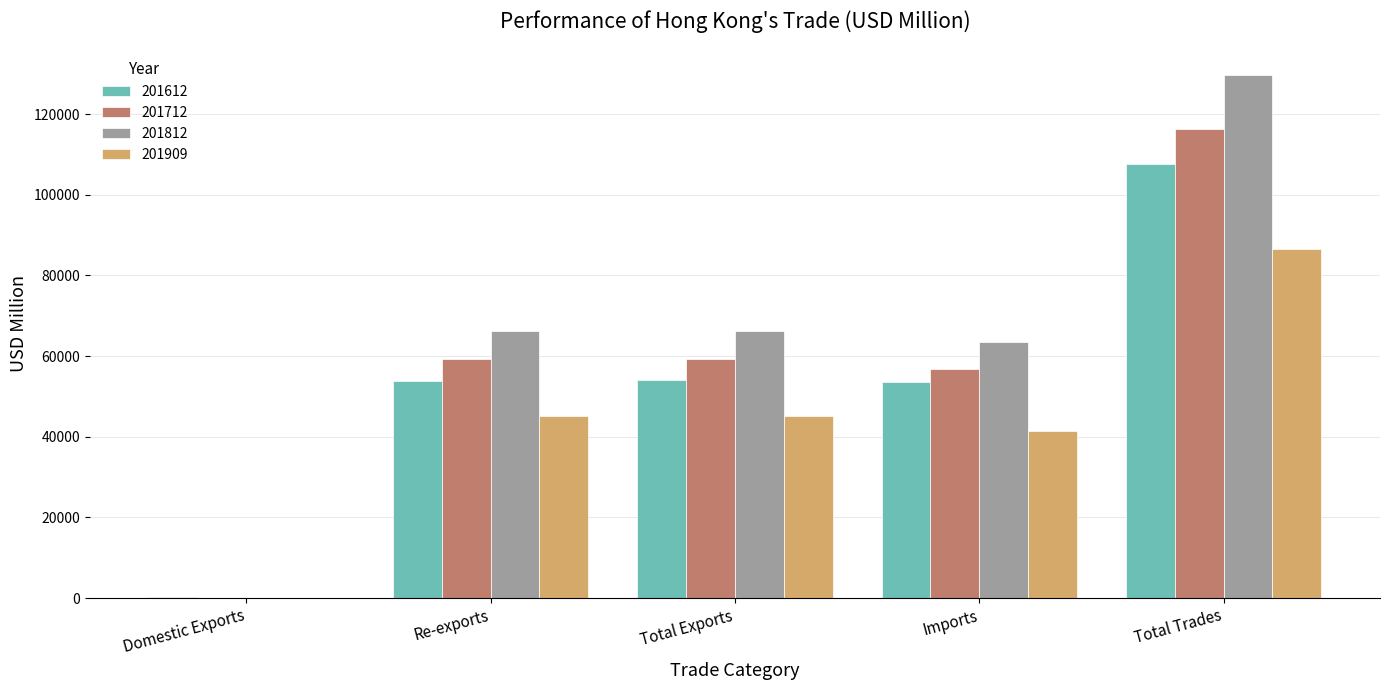

What is the total value across all series at Re-exports?

224338.2